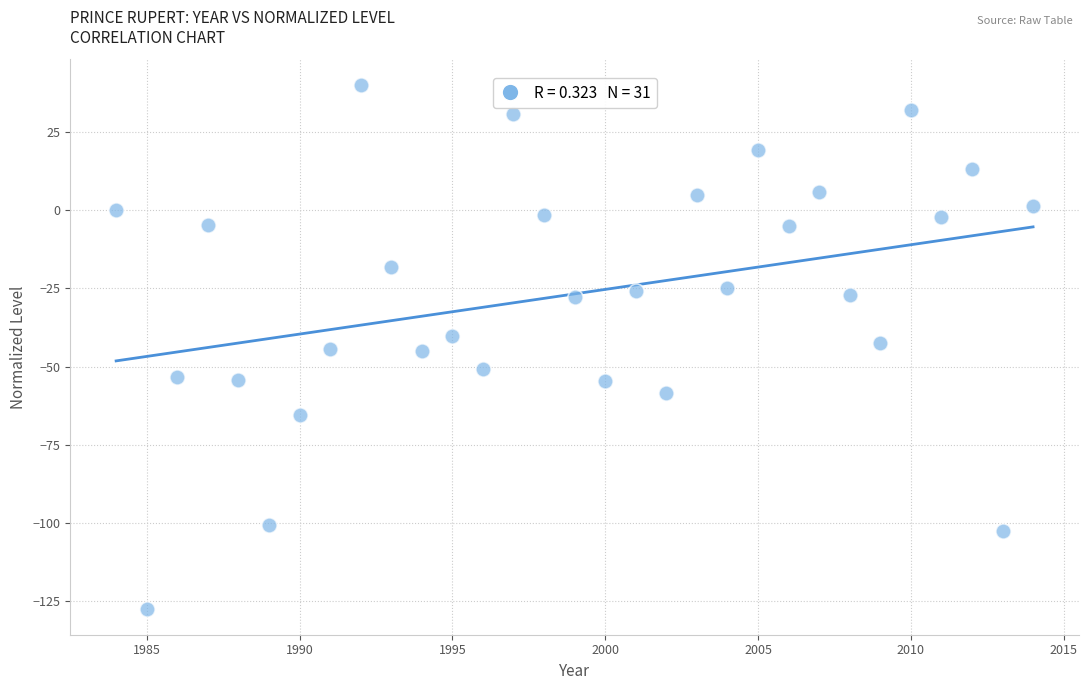

What is the range of Y values (max minus min)?

167.1